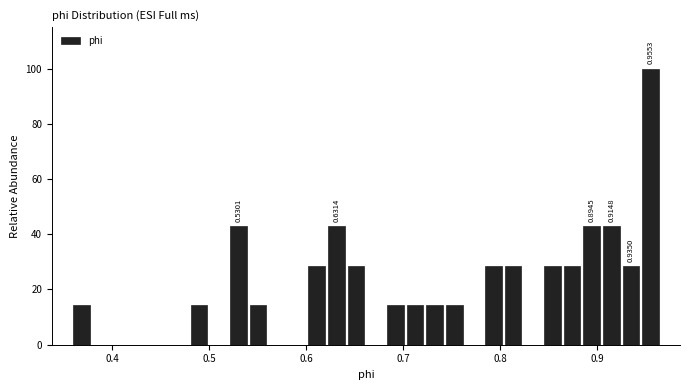

Read against the x-axis, roughly where is the centre of the tallest bar?

0.96